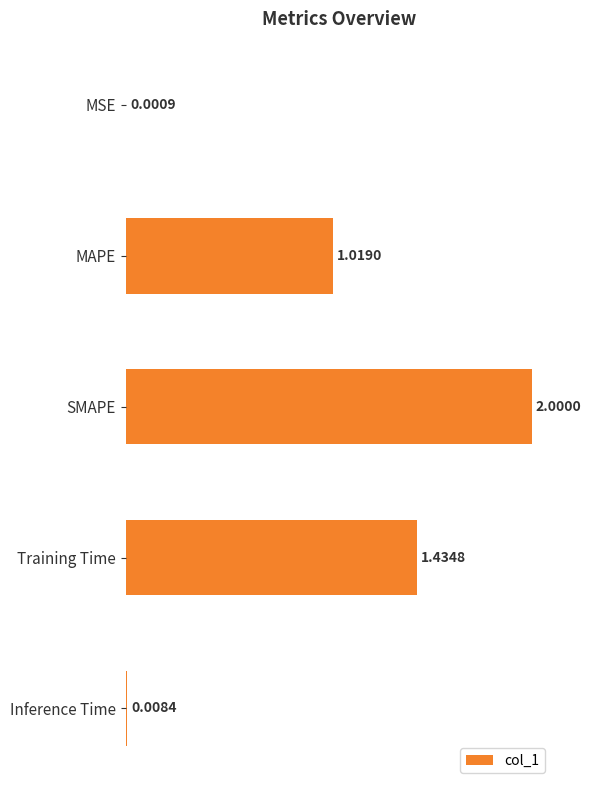

What is the sum of the values at SMAPE and Inference Time?

2.0